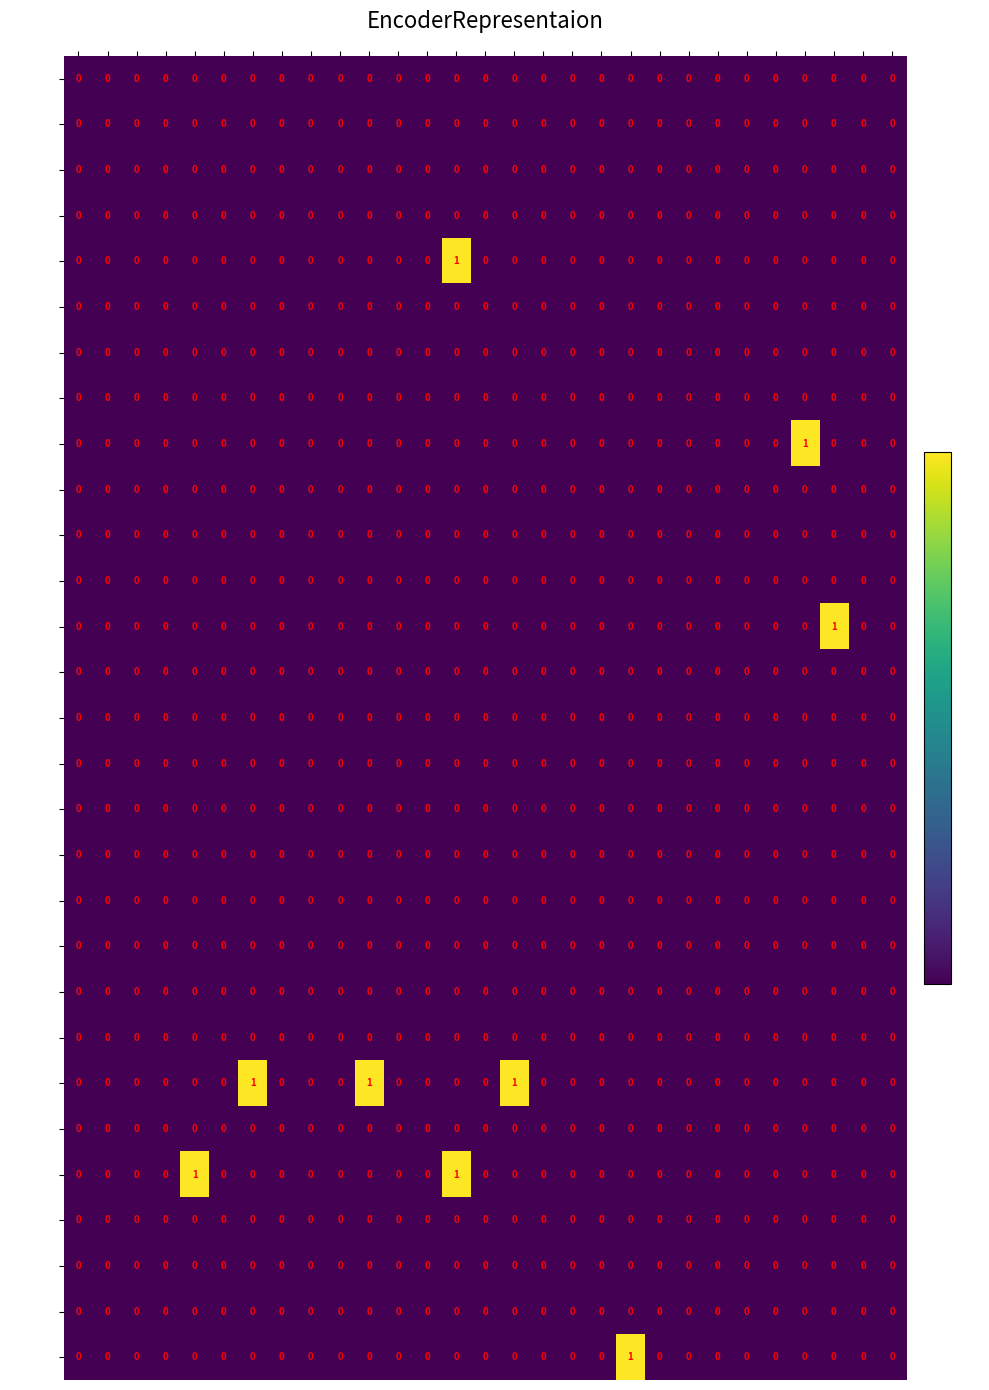

Count the number of categories in the chart.

29